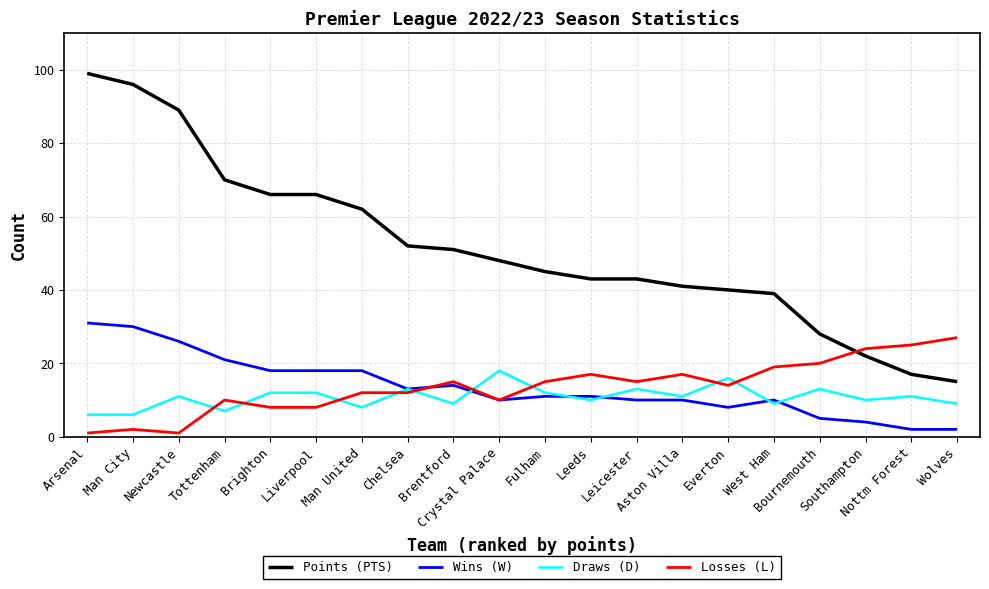

What is the maximum value for Losses (L)?

27